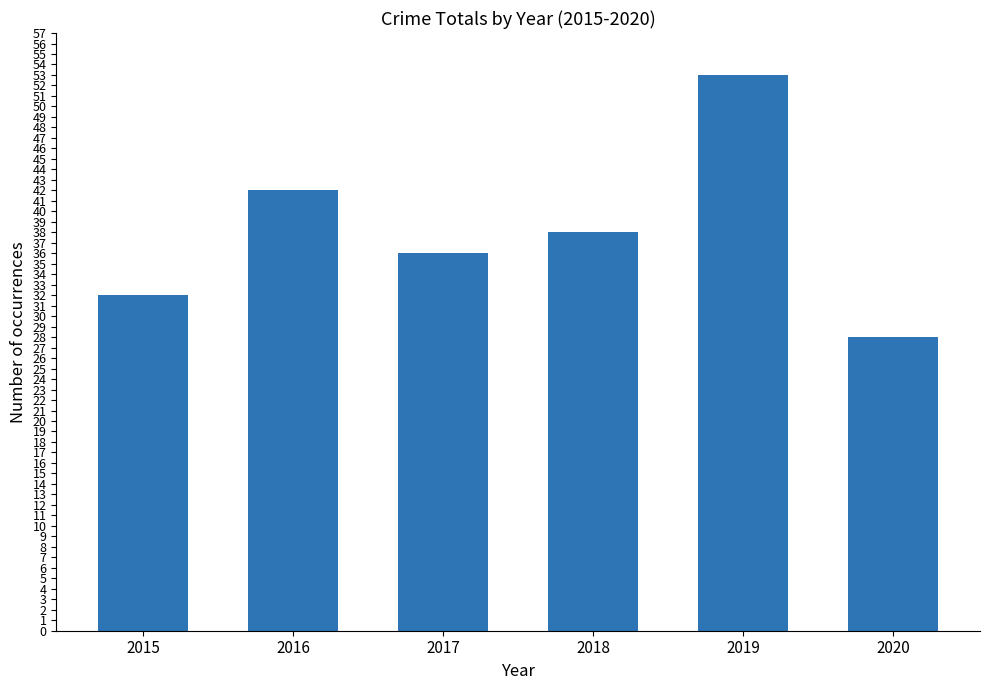

True or false: the data shows 32 at 2015.

True